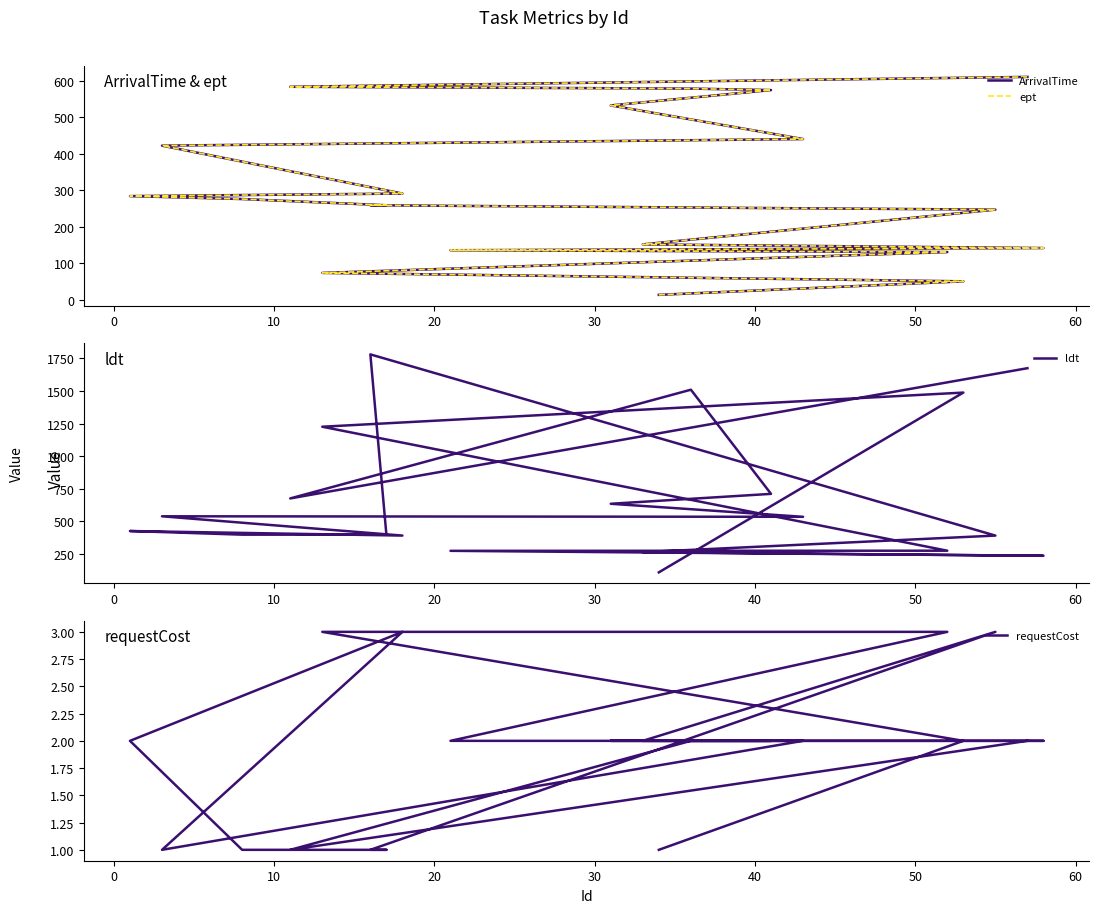

Which series changed the most between 0 and 20?

ldt